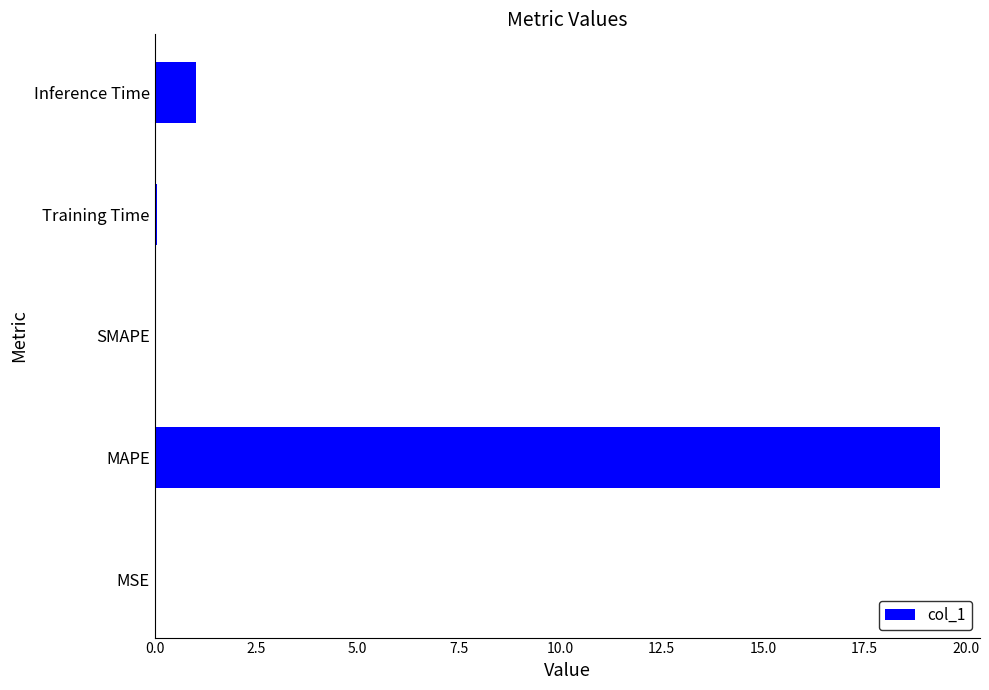

The value at MSE is 0.0. True or false?

True